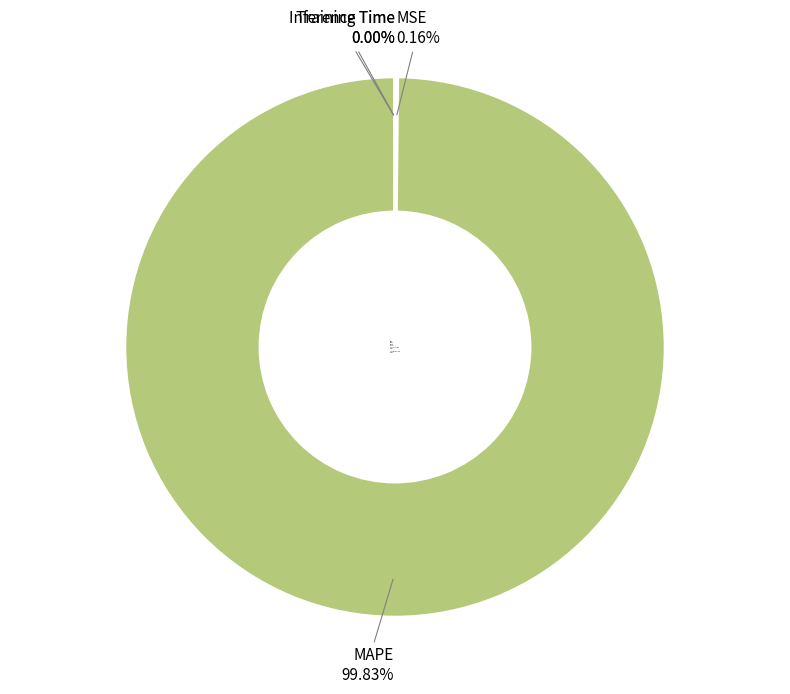

Does any single category account for the majority?

Yes